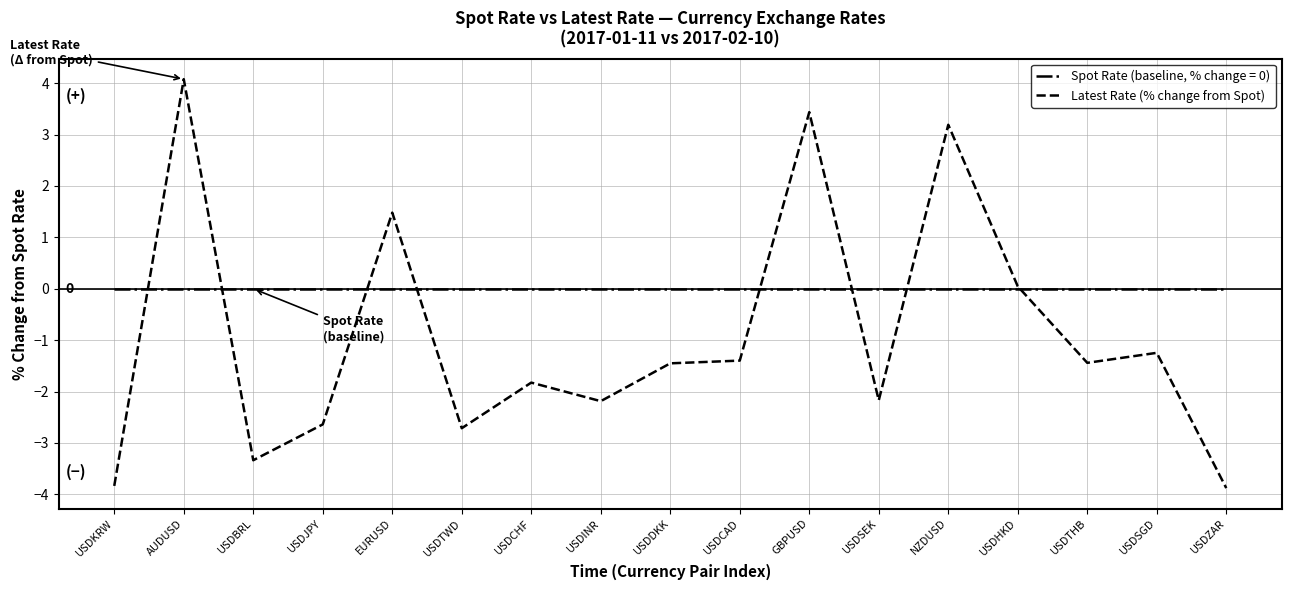

The value of Spot Rate (baseline, % change = 0) at AUDUSD is 0.0. True or false?

True